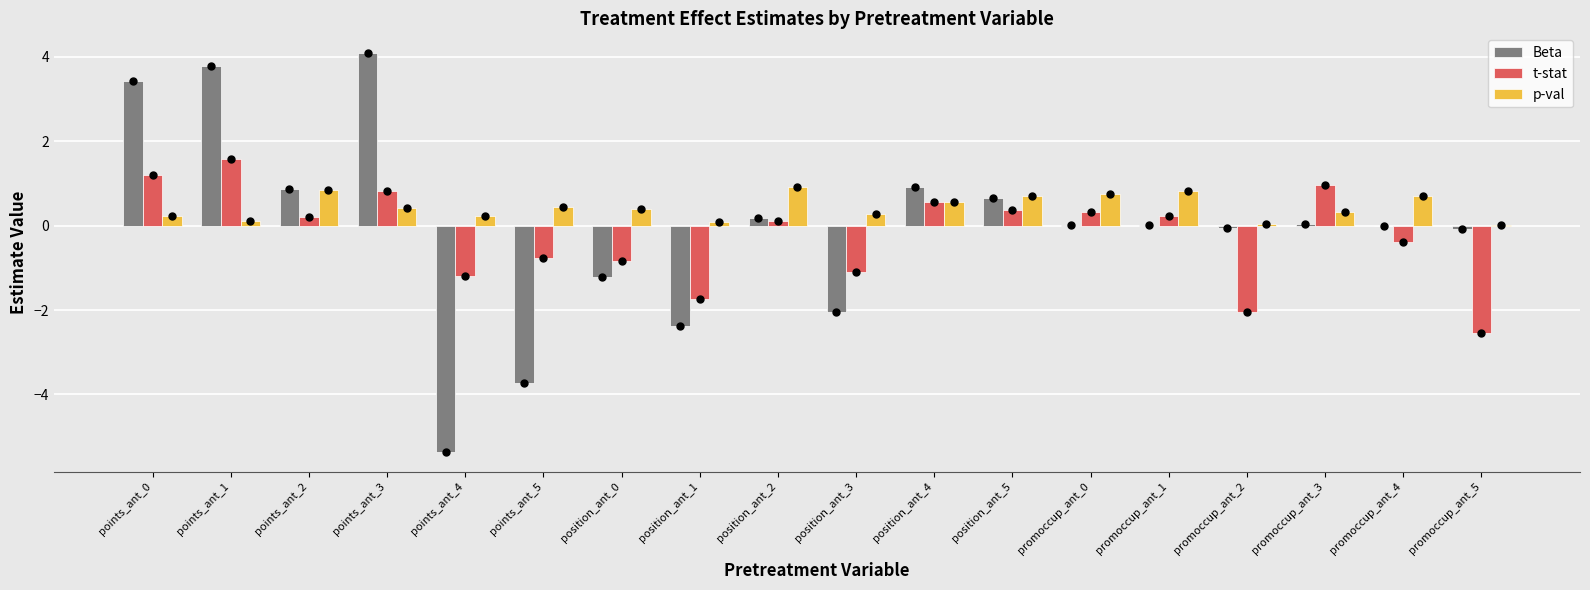

Is the value of p-val at promoccup_ant_3 greater than the value of t-stat at points_ant_0?

No